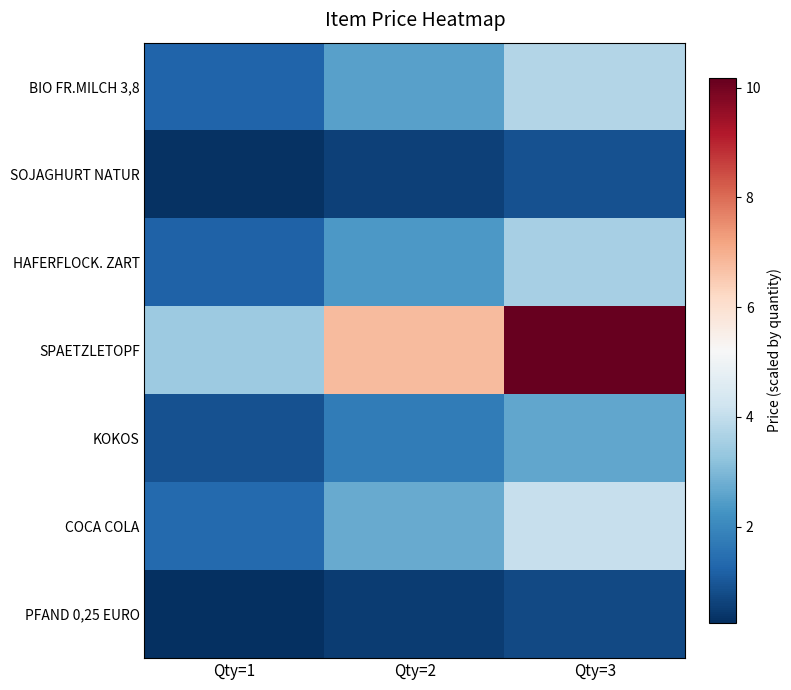

Reading left to right, what are all the values shown in this chart?

BIO FR.MILCH 3,8: Qty=1=1.2	Qty=2=2.5	Qty=3=3.8
SOJAGHURT NATUR: Qty=1=0.3	Qty=2=0.6	Qty=3=0.9
HAFERFLOCK. ZART: Qty=1=1.2	Qty=2=2.4	Qty=3=3.6
SPAETZLETOPF: Qty=1=3.4	Qty=2=6.8	Qty=3=10.2
KOKOS: Qty=1=0.9	Qty=2=1.8	Qty=3=2.6
COCA COLA: Qty=1=1.4	Qty=2=2.7	Qty=3=4.1
PFAND 0,25 EURO: Qty=1=0.2	Qty=2=0.5	Qty=3=0.8